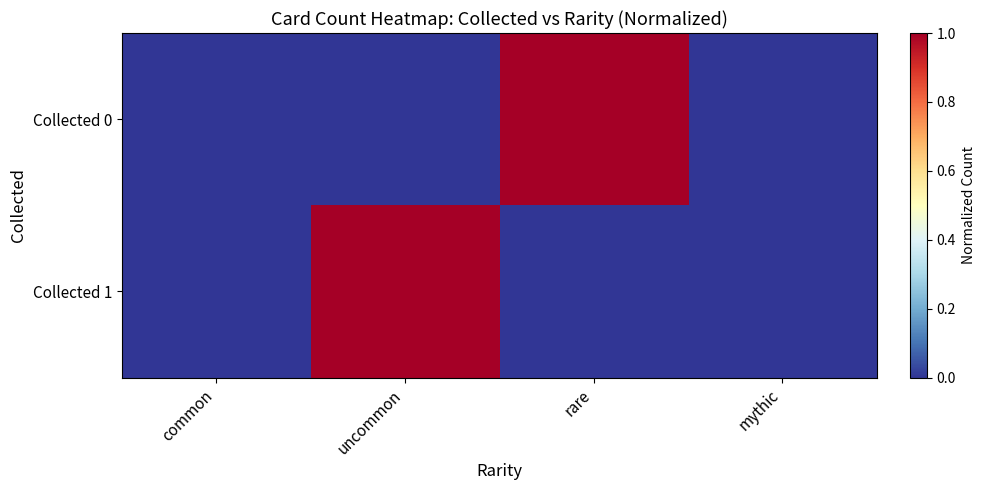

At which category is the sum across all series the highest?

uncommon